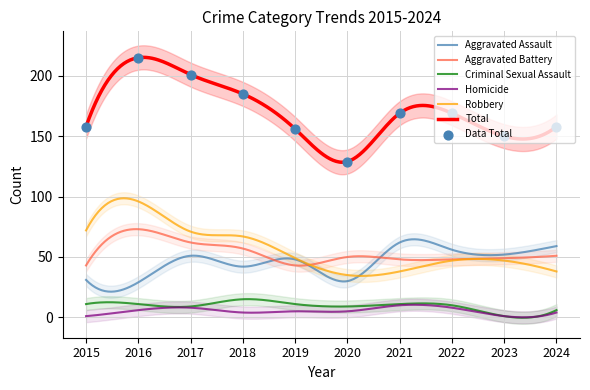

Which series contains the highest Y value?

Total